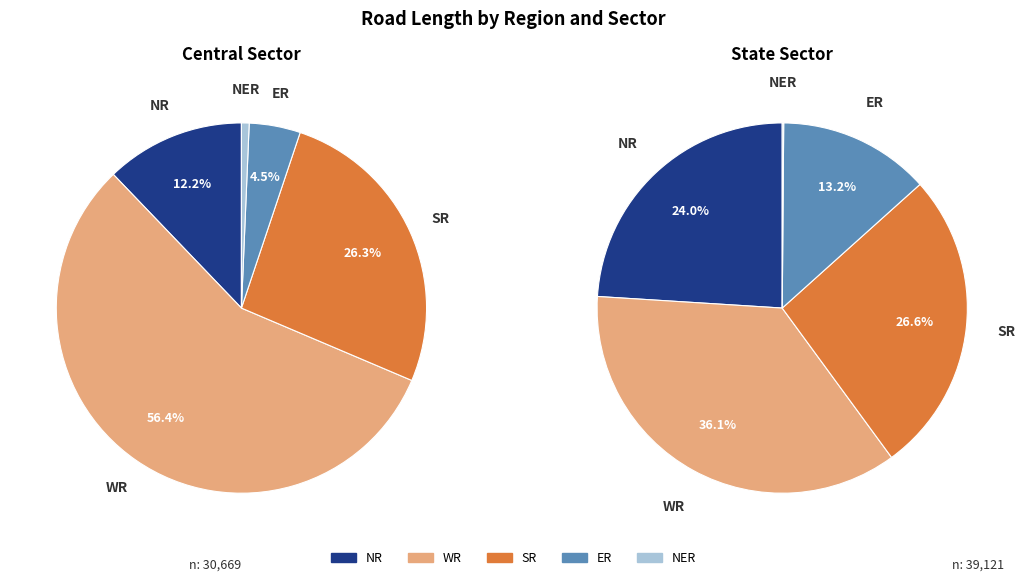

Is Central Sector the majority of the pie?

No